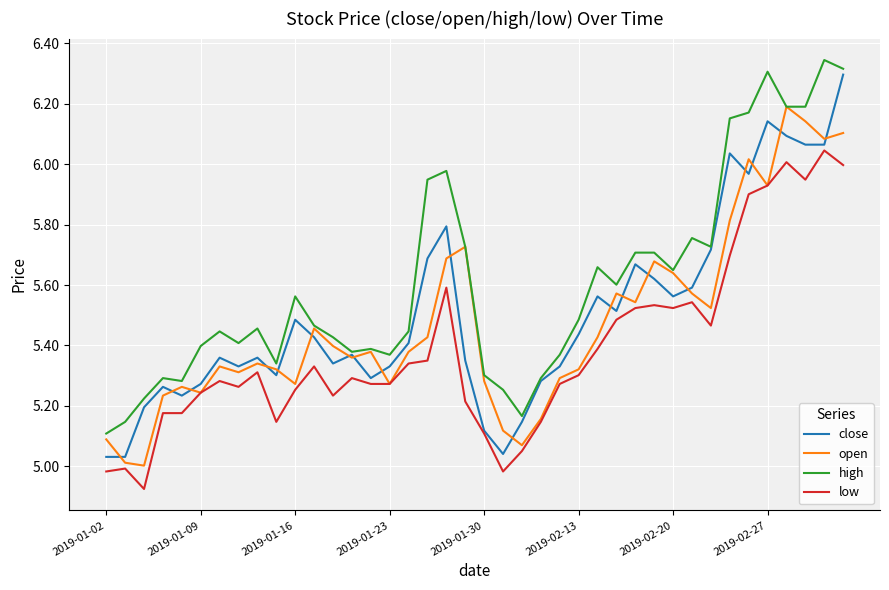

True or false: low and high cross at least once.

False